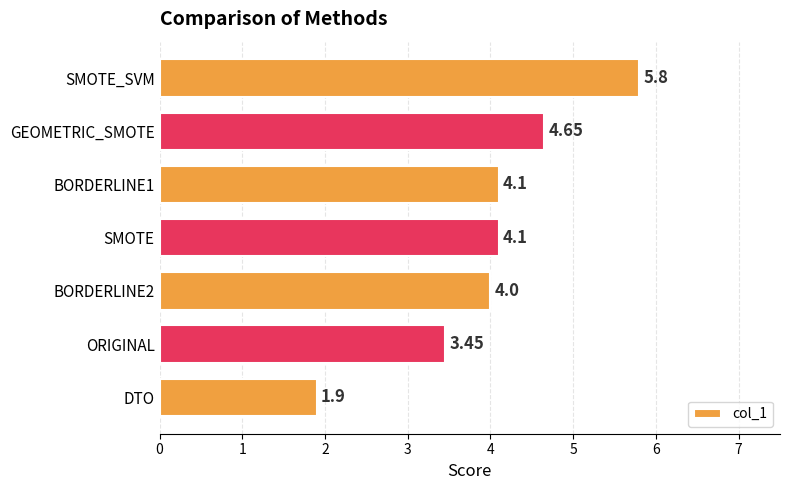

What is the sum of the values at DTO and BORDERLINE2?

5.9